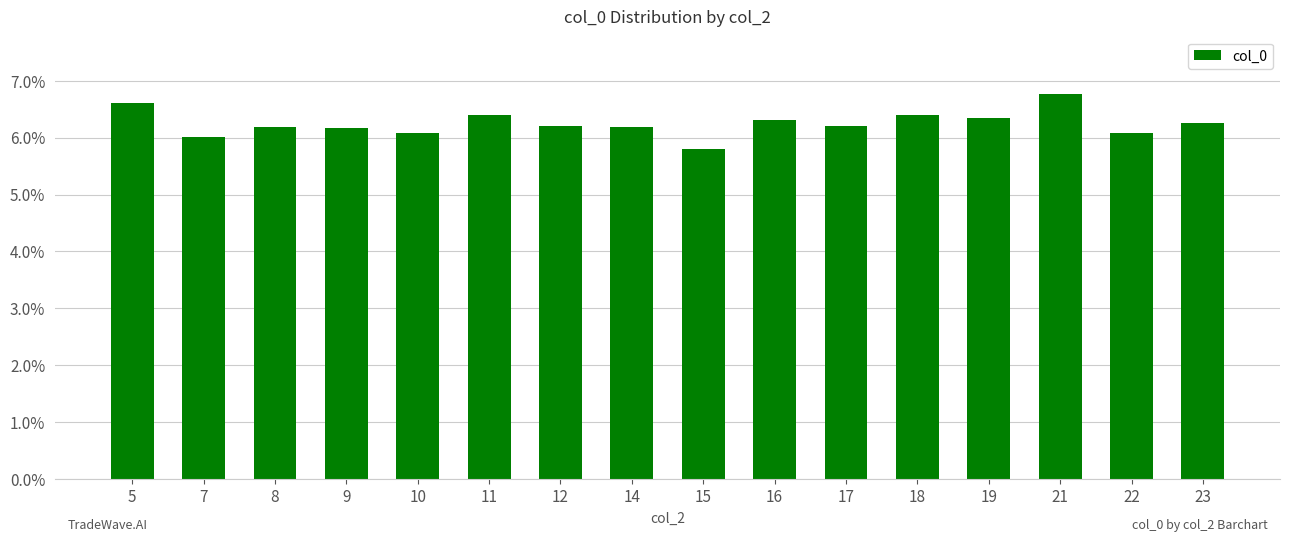

Are the bars horizontal?

No